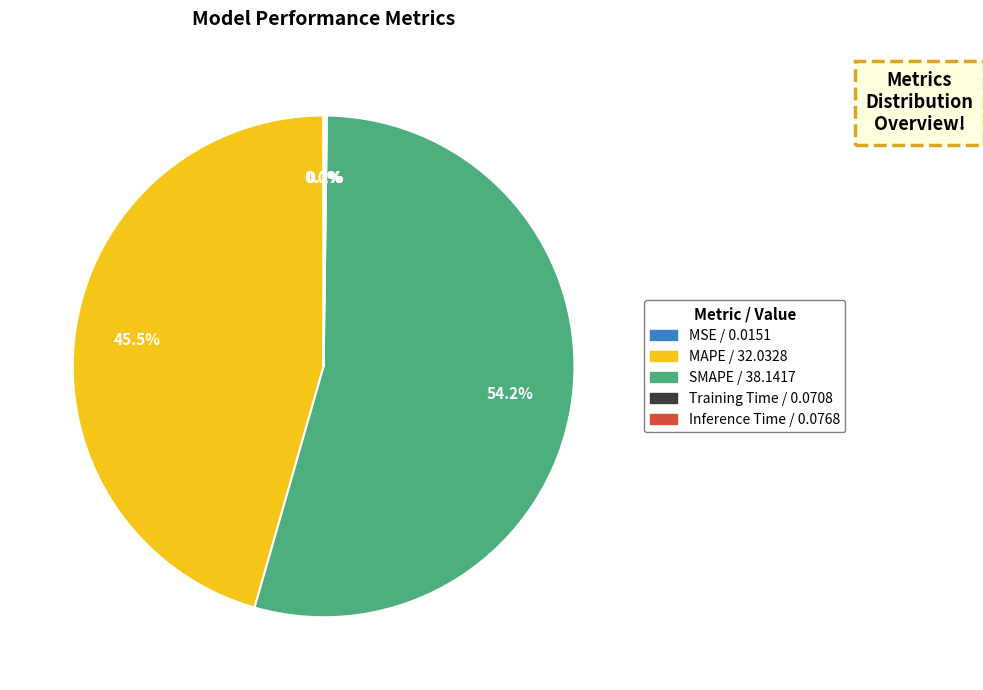

Between SMAPE and MAPE, which is larger?

SMAPE